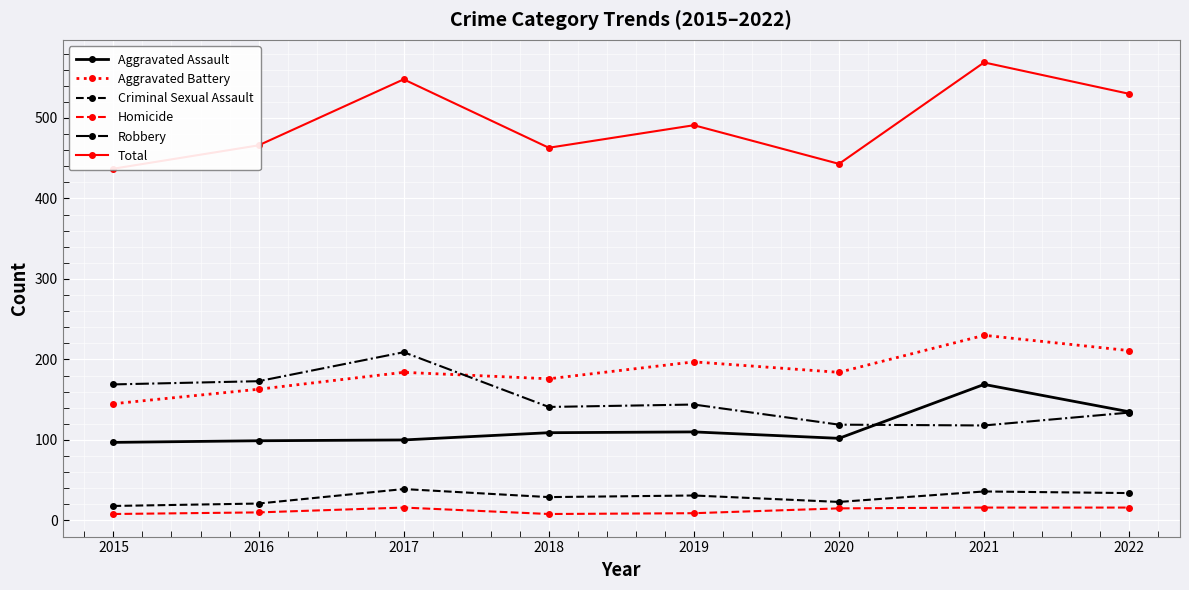

The Criminal Sexual Assault series shows 36 at 2021. True or false?

True